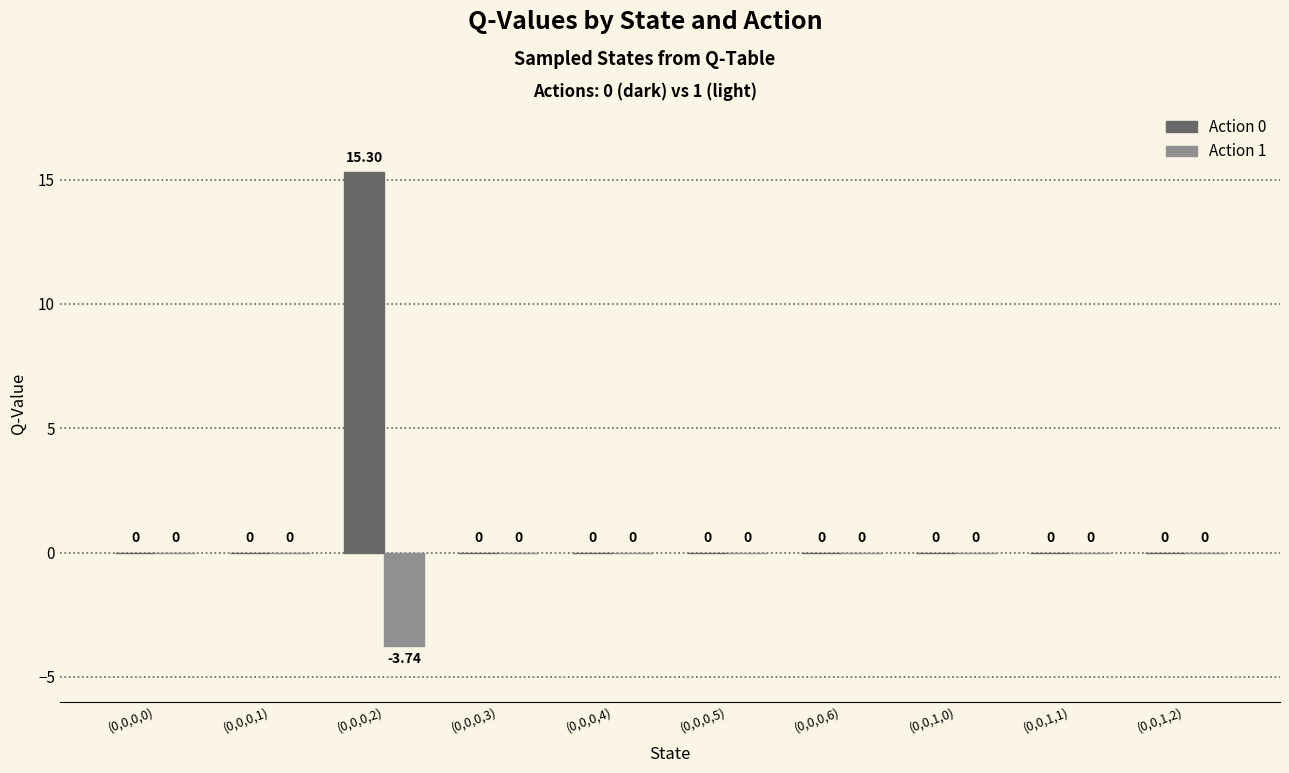

What are all the series names shown in the legend?

Action 0, Action 1